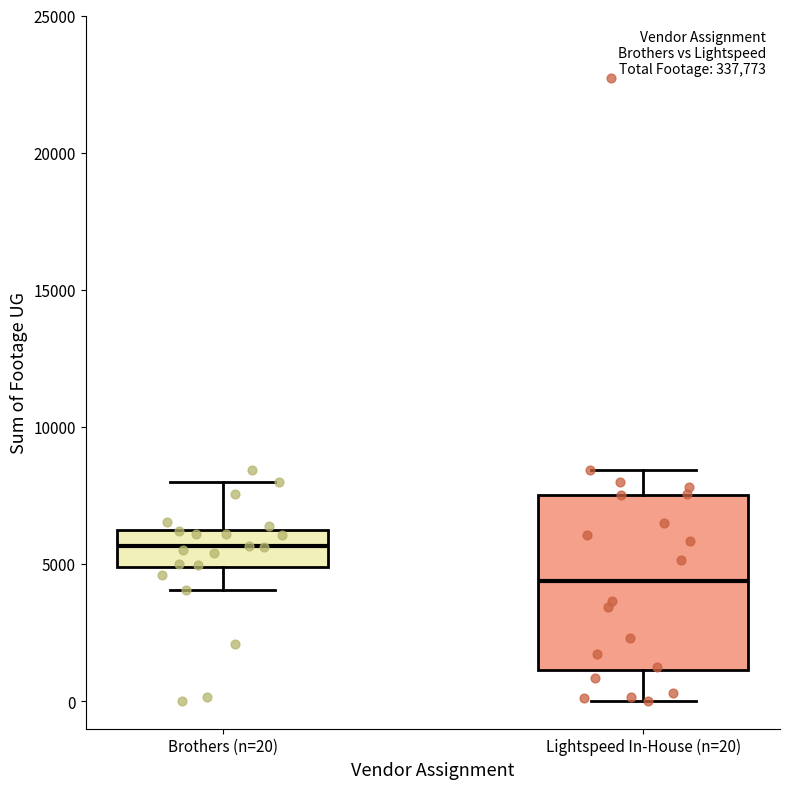

Comparing the boxes themselves (not the whiskers), which one is the tallest?

Lightspeed In-House (n=20)